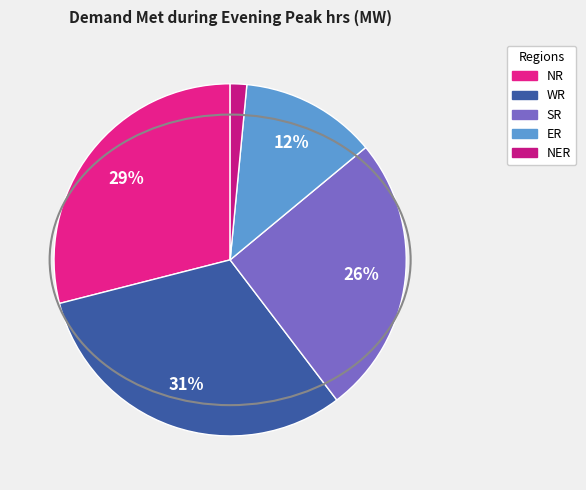

What is the largest slice in the pie chart?

WR